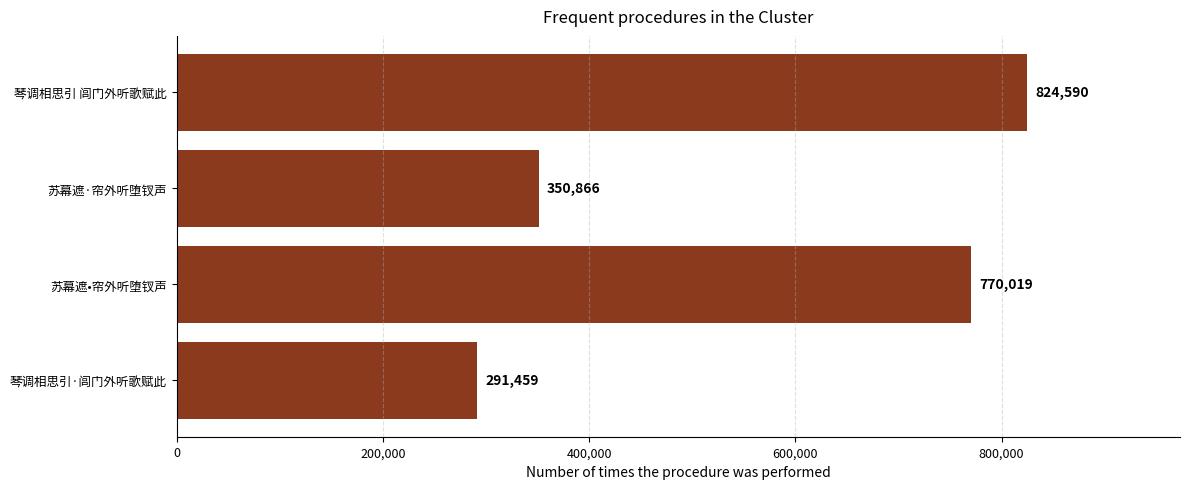

What is the ratio of the value at 琴调相思引 闾门外听歌赋此 to the value at 琴调相思引·闾门外听歌赋此?

2.8